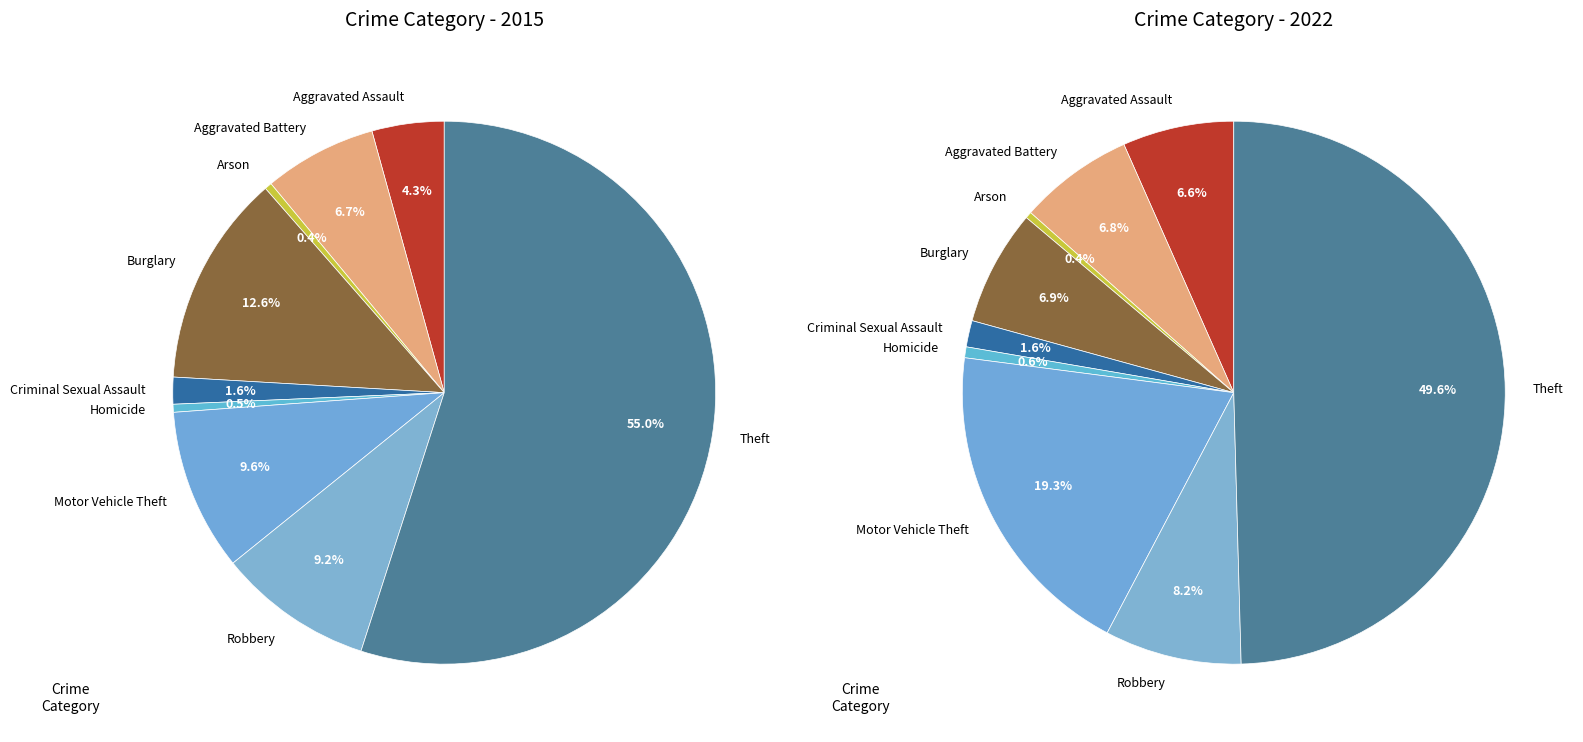

Rank the categories by values_2022 value from highest to lowest.

Theft, Motor Vehicle Theft, Robbery, Burglary, Aggravated Battery, Aggravated Assault, Criminal Sexual Assault, Homicide, Arson